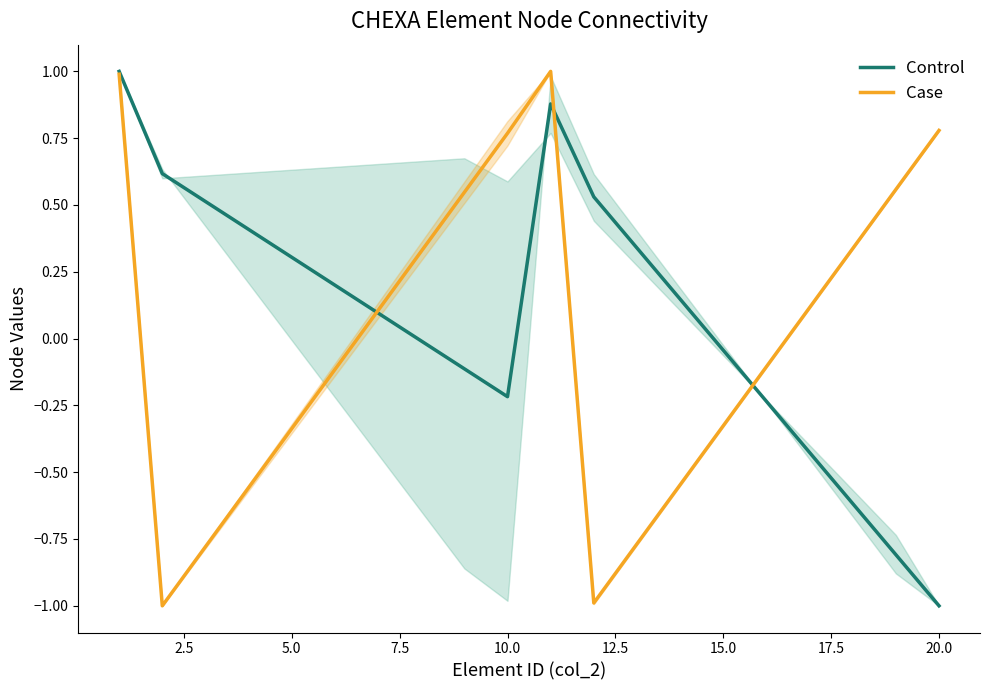

True or false: Control has more than 0 points higher than both neighbors.

True